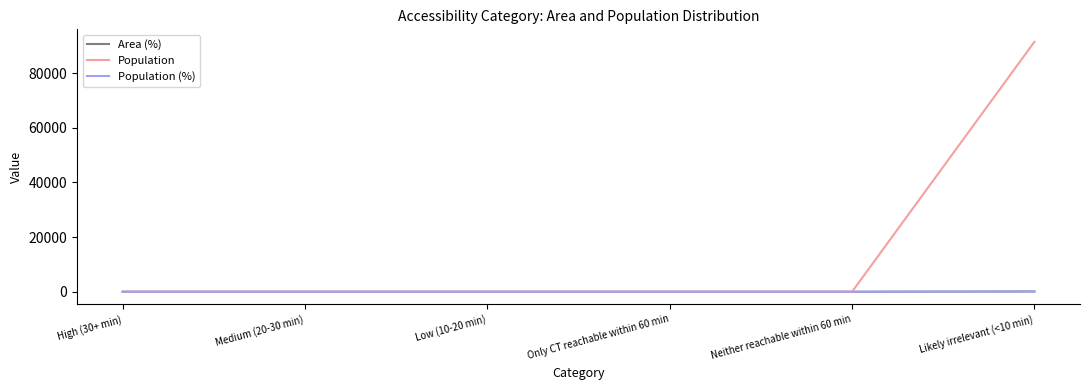

Rank the series at High (30+ min) from lowest to highest value.

Area (%), Population, Population (%)